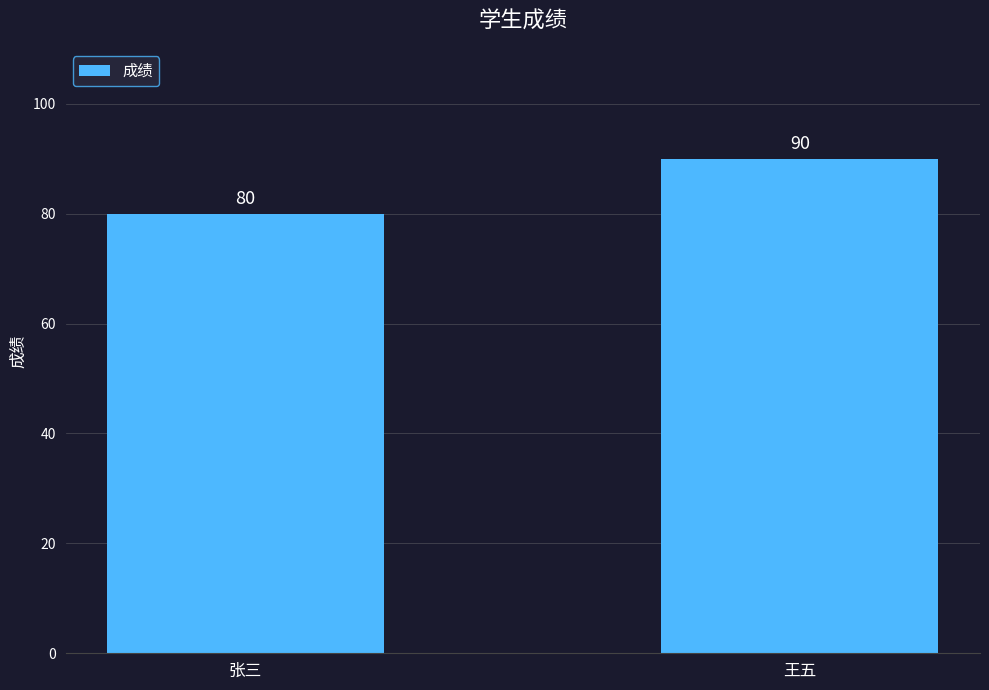

List the labels in order of value, smallest first.

张三, 王五